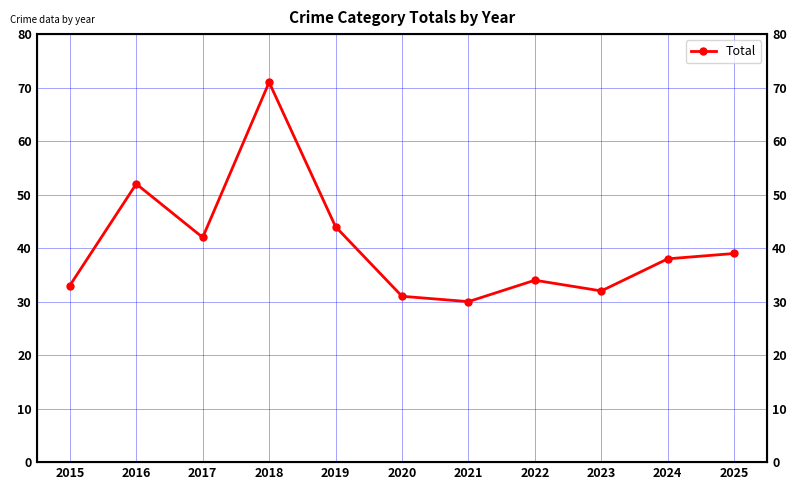

How many interior local peaks (higher than both neighbors) does the data have?

3